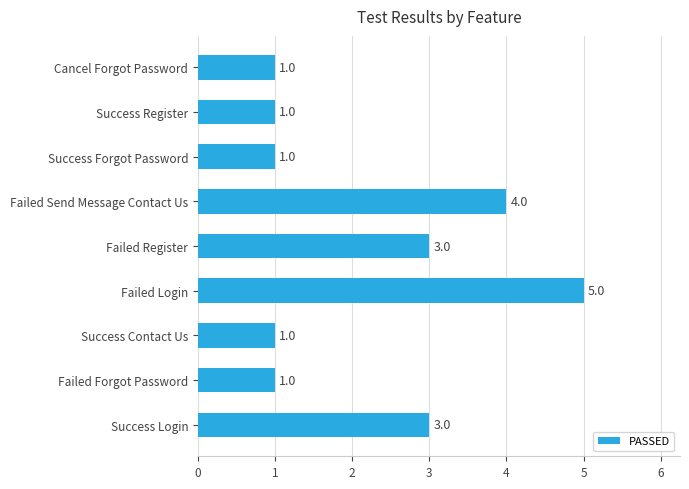

What is the difference between the second highest and second lowest values?

3